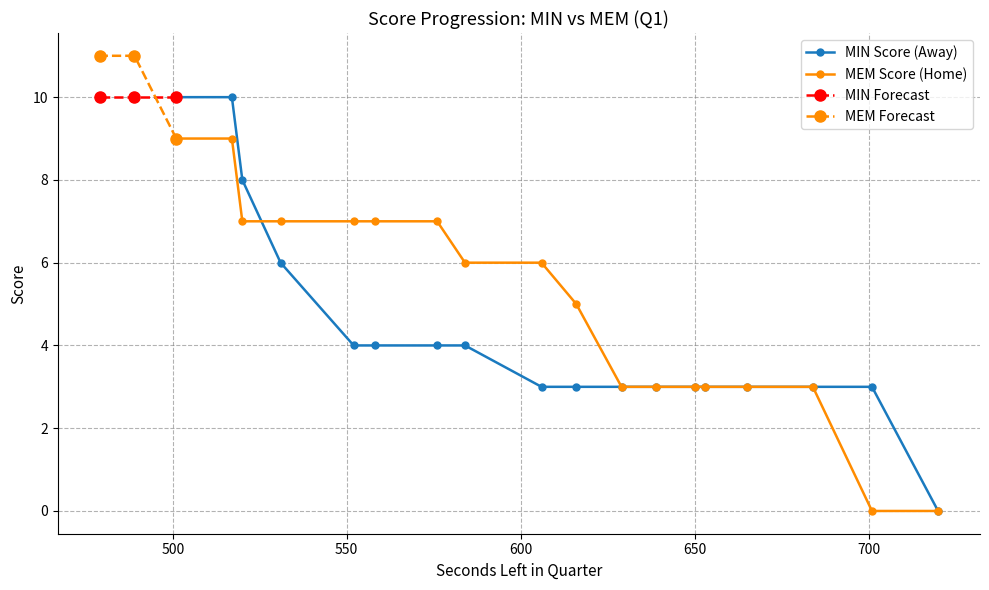

How many data points in AwayScore are less than 4?

10